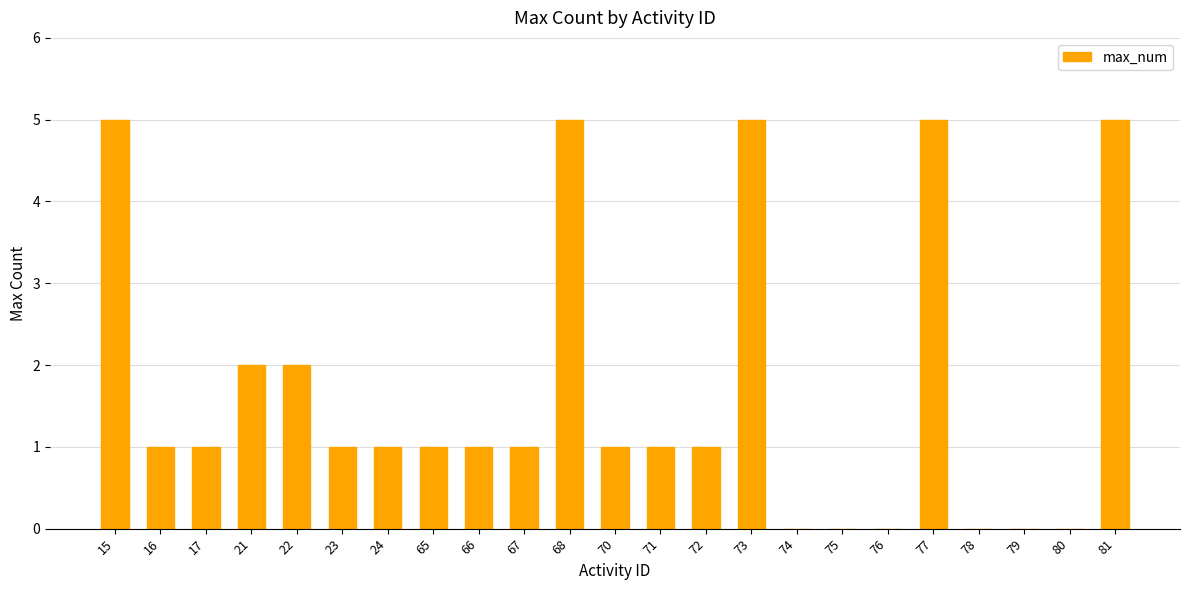

Between 72 and 76, which is larger?

72